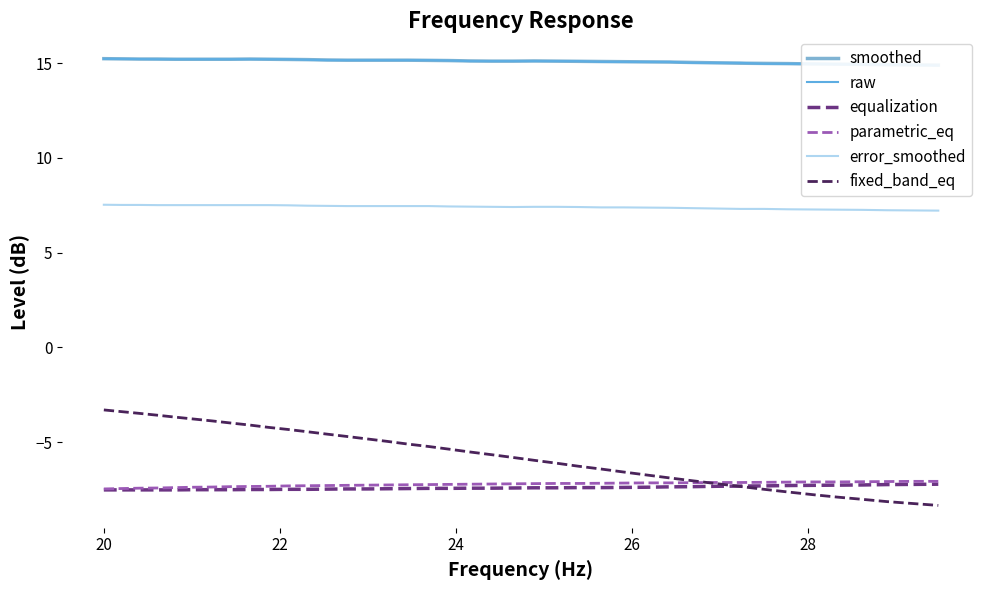

How many distinct data groups are displayed?

6